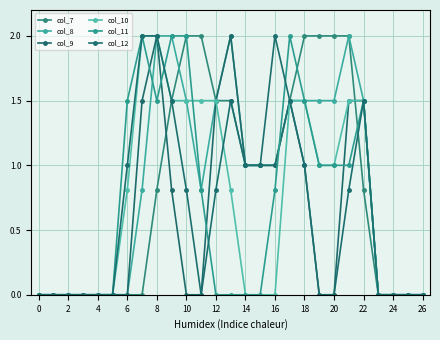

Where is col_7 nearest to the value 1?

14